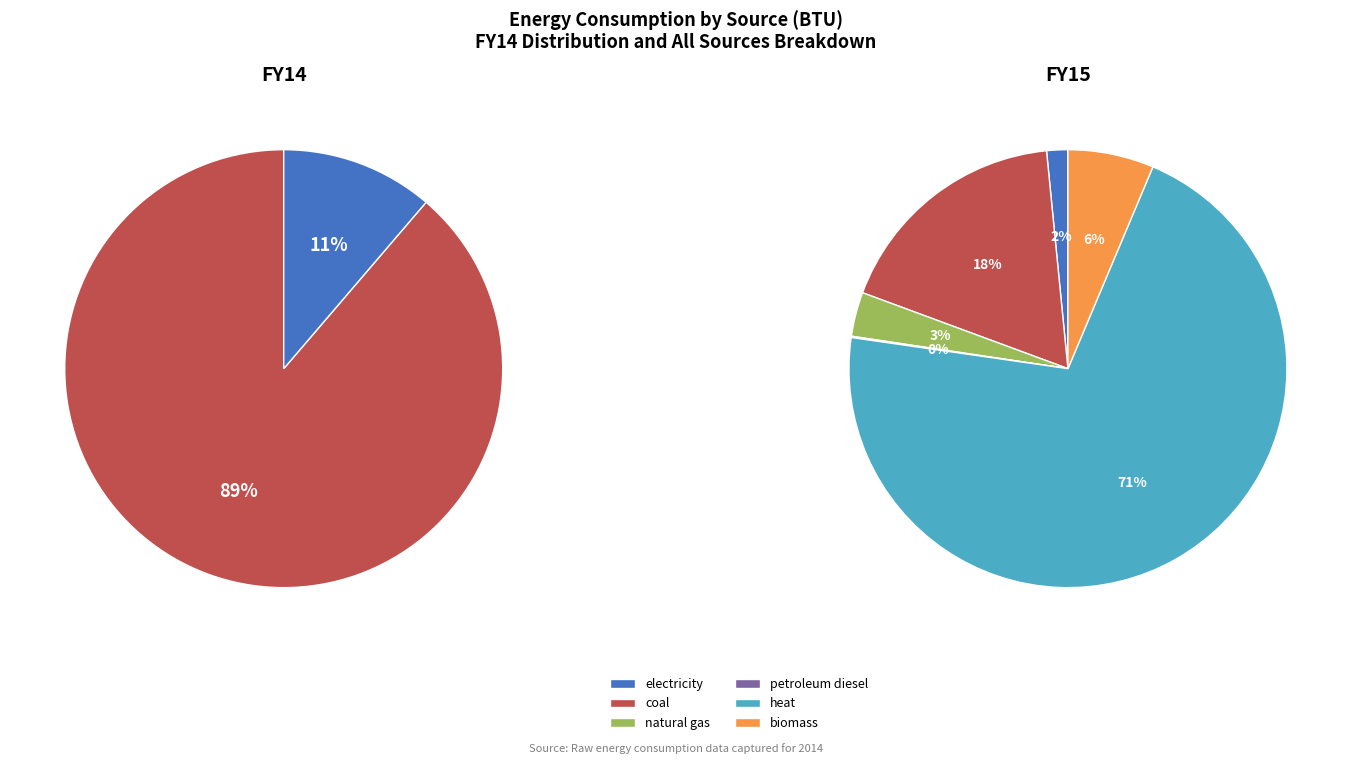

What is the largest slice in the pie chart?

heat (BTU)